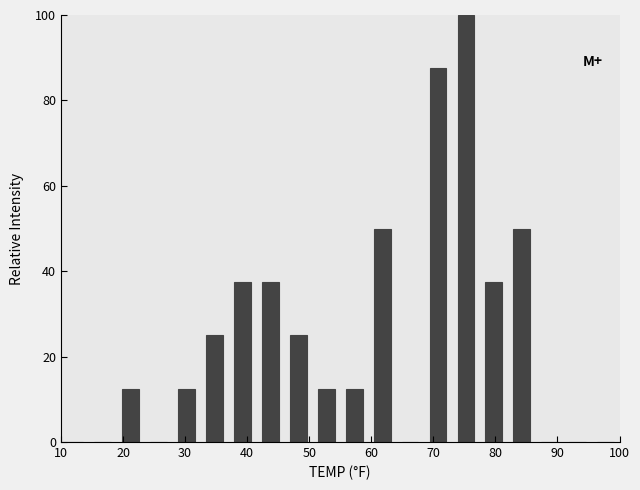

Reading left to right, transcribe this chart: for each bar, give the range it covers on the x-axis and its height. Neither the bar edges nor the heights are printed on the chart, so give them approximately, as read against the axes.

10.0 to 14.5: 0
14.5 to 19.0: 0
19.0 to 23.5: 12
23.5 to 28.0: 0
28.0 to 32.5: 12
32.5 to 37.0: 26
37.0 to 41.5: 38
41.5 to 46.0: 38
46.0 to 50.5: 26
50.5 to 55.0: 12
55.0 to 59.5: 12
59.5 to 64.0: 50
64.0 to 68.5: 0
68.5 to 73.0: 88
73.0 to 77.5: 100
77.5 to 82.0: 38
82.0 to 86.5: 50
86.5 to 91.0: 0
91.0 to 95.5: 0
95.5 to 100.0: 0